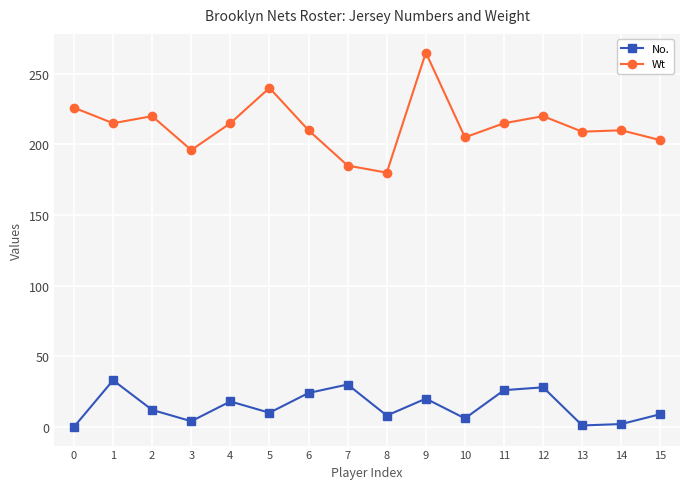

The value of No. at 6 is 24. True or false?

True